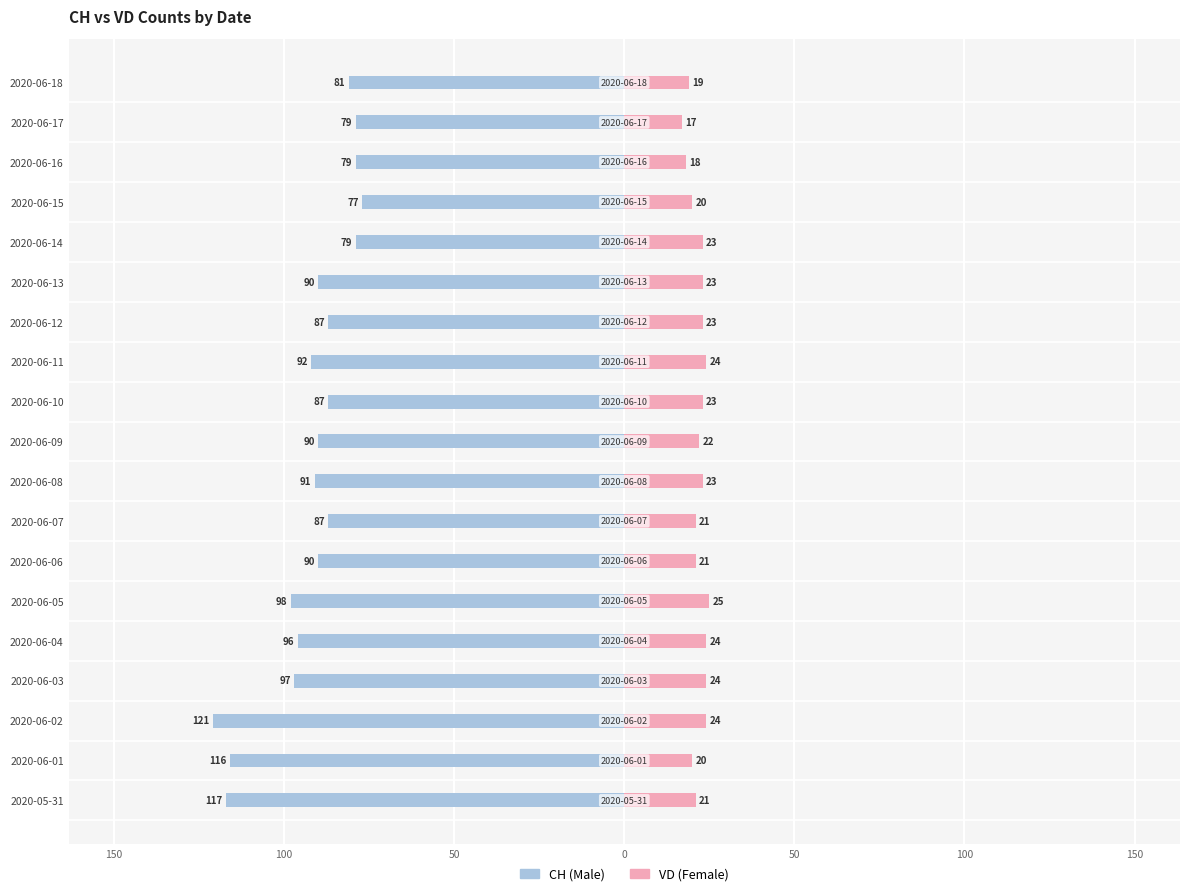

True or false: Male has a value of -79 at 2020-06-17.

True